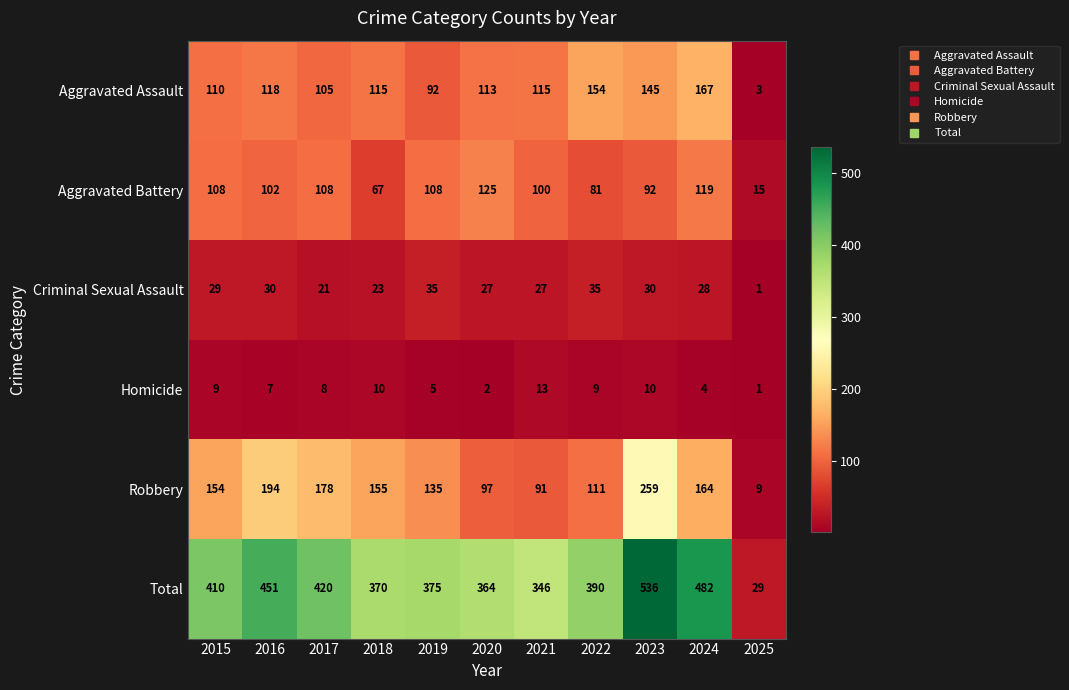

Which series has the largest total across all categories?

Total